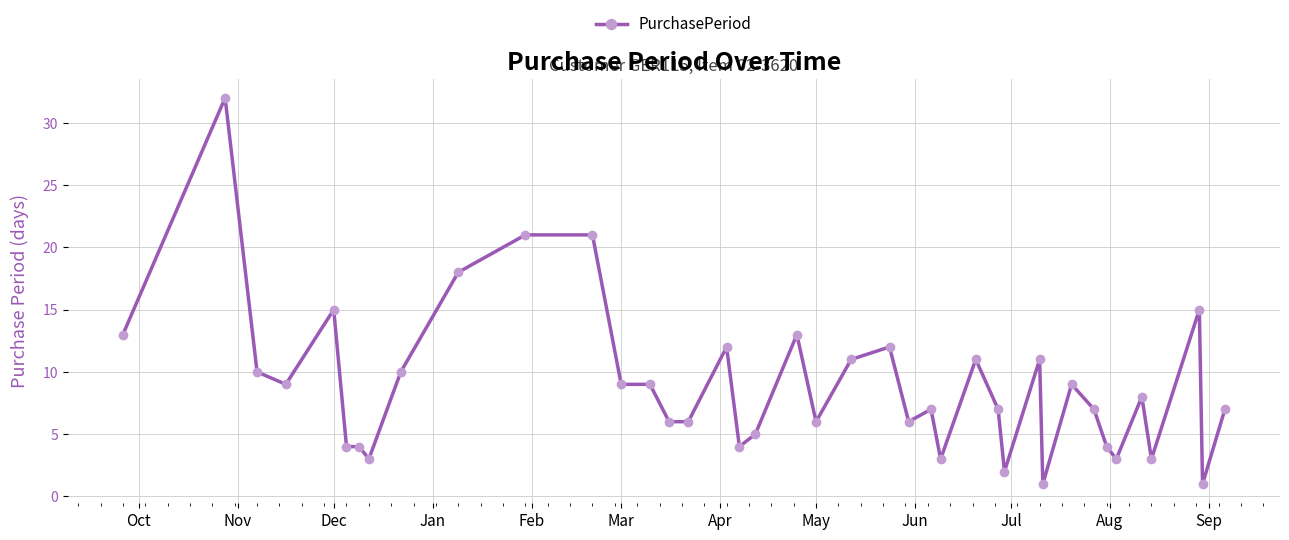

What is the value of the 38th point from the left?

15